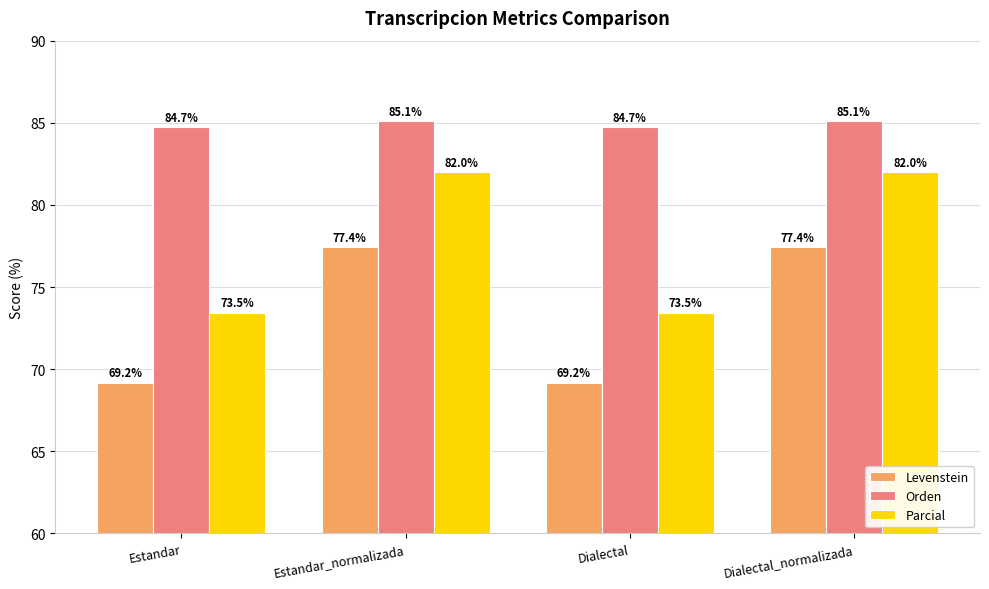

What is the label of the 3rd bar from the right?

Estandar_normalizada